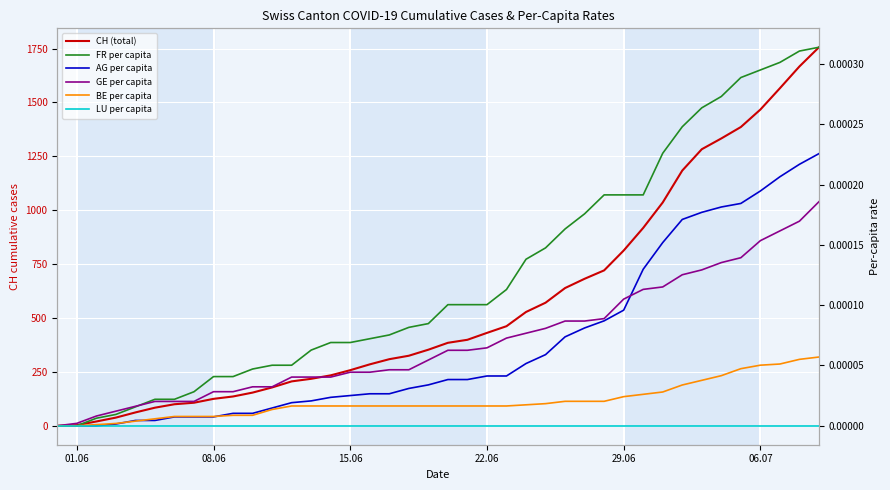

True or false: BE per capita and CH (total) cross at least once.

False